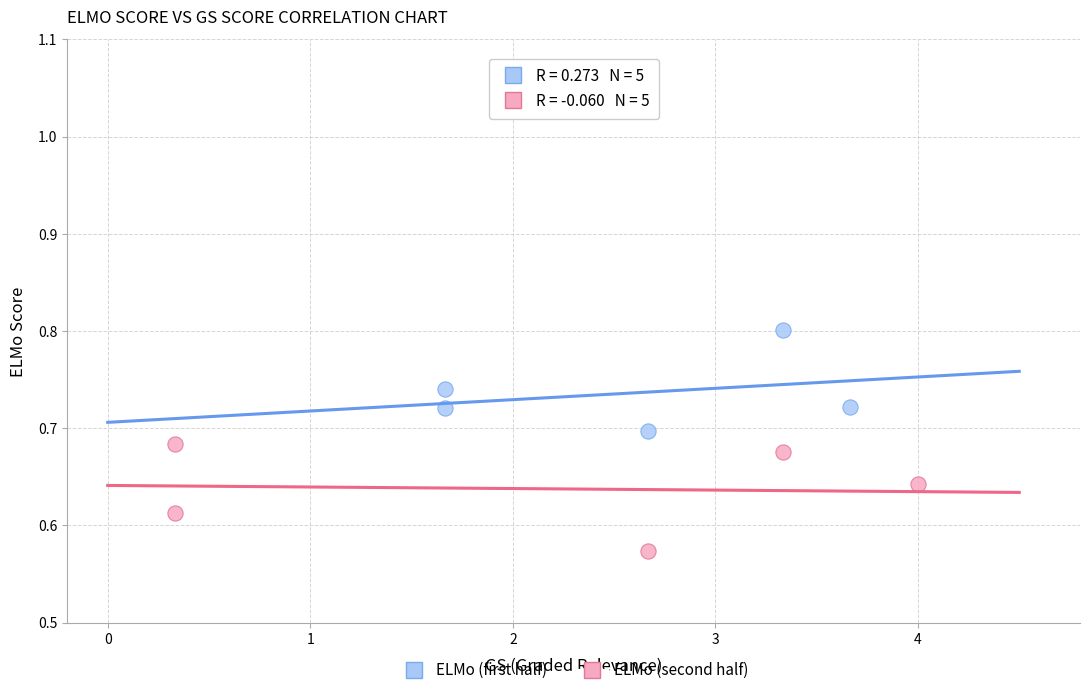

Which series has the largest Y range (max minus min)?

ELMo (second half)